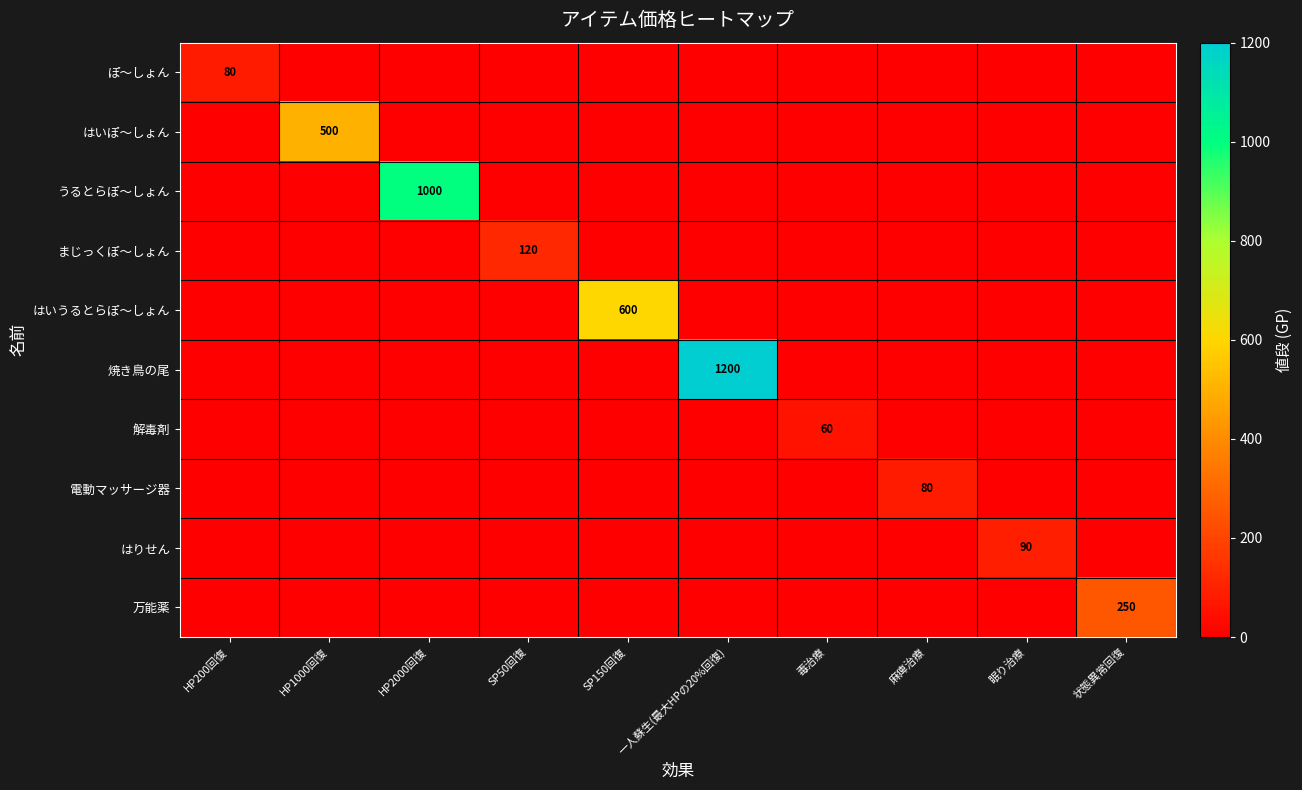

True or false: はりせん has a value of 61 at 眠り治療.

False